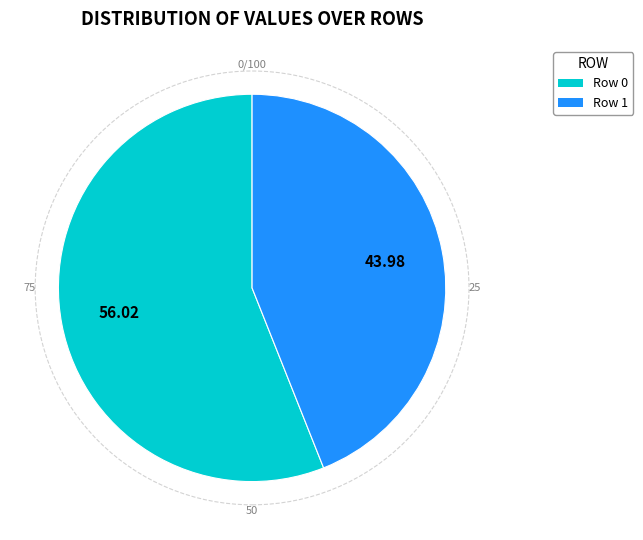

Which slice represents more than half of the pie?

Row 0